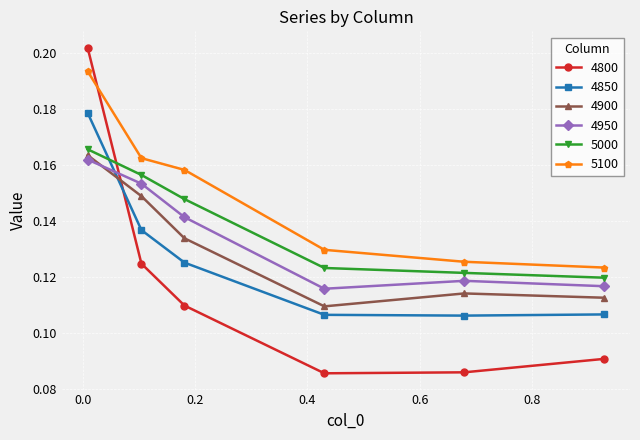

Which series has the largest range (max minus min)?

4800